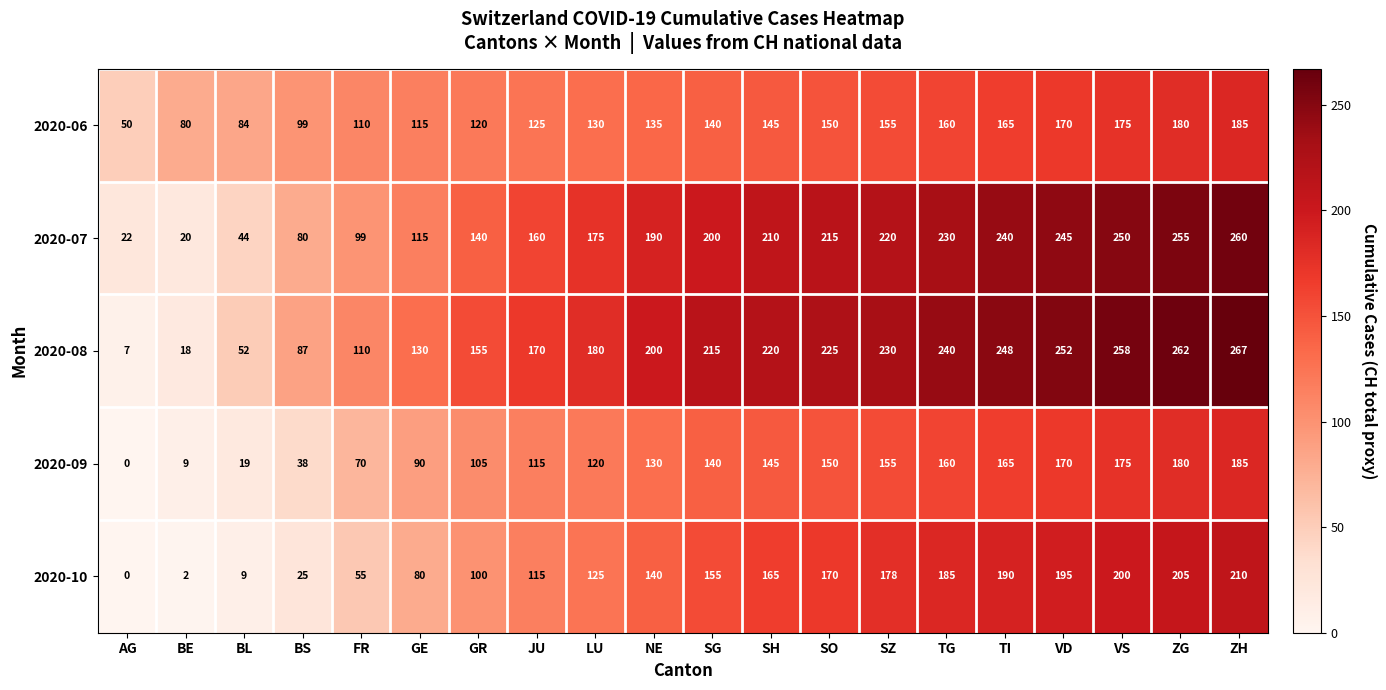

What is the difference between the maximum and minimum values in the 2020-06 series?

135